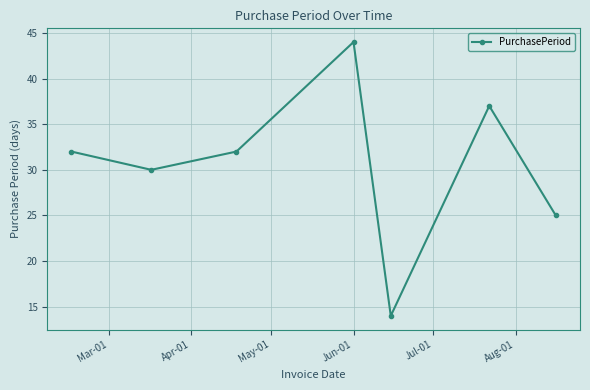

How many lines are shown in the chart?

1